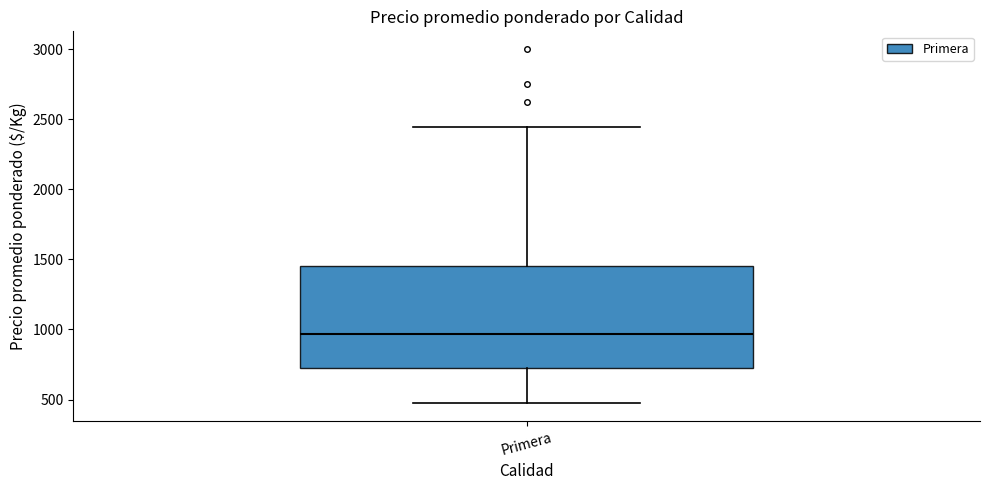

Transcribe this box plot: give where the median line is, the range the box spans, and where the two whiskers end, as read against the y-axis. The values are not printed on the chart, so give them approximately, as read against the axis.

median 950, box 750 to 1450, whiskers 500 to 2450